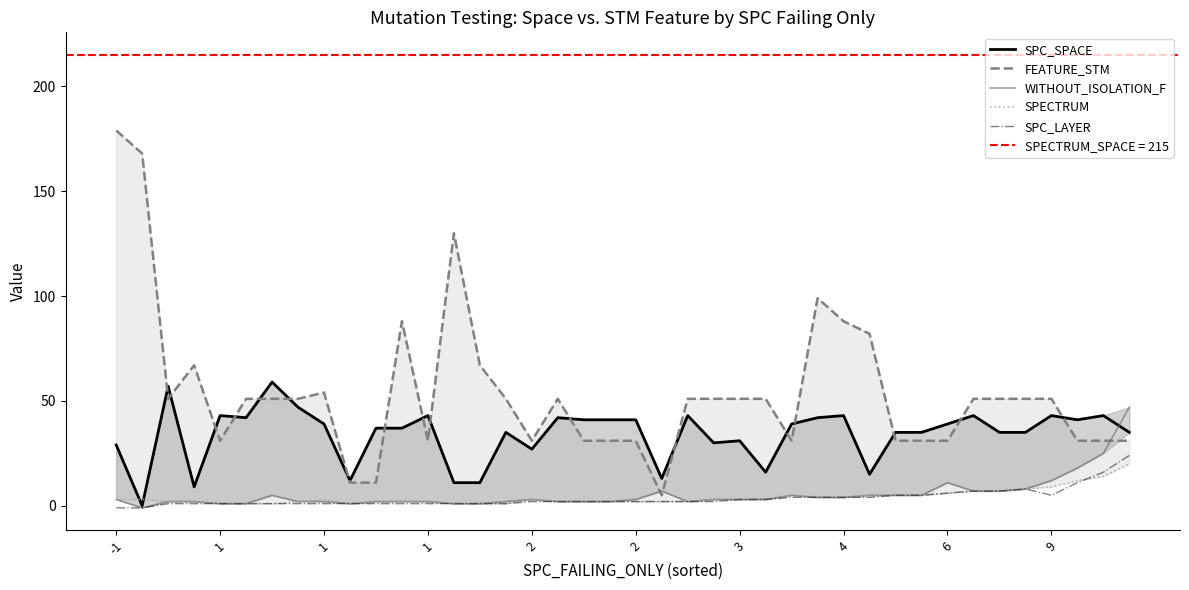

What is the approximate value of FEATURE_STM at 19?

31